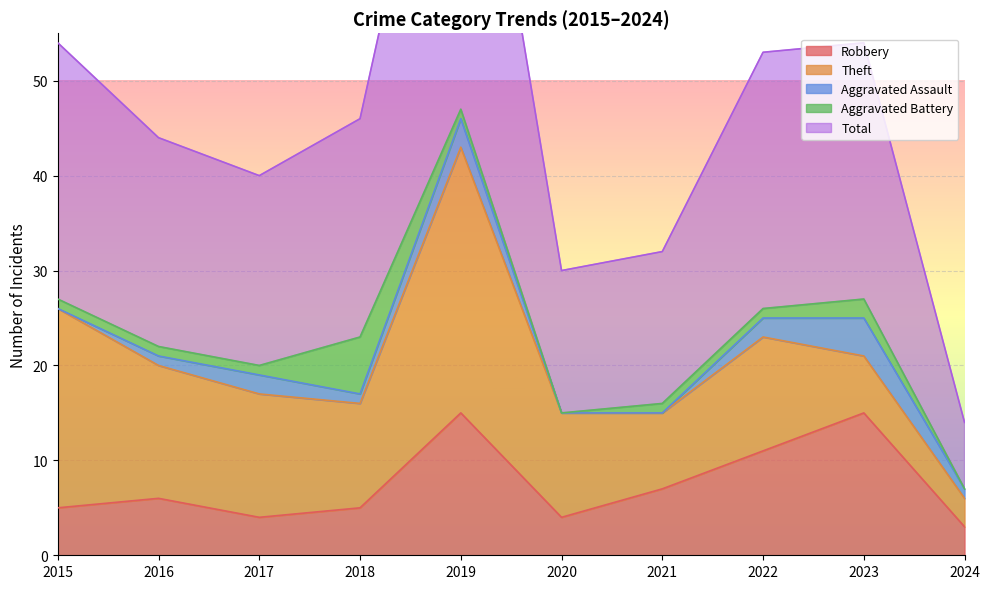

Is it true that Theft equals 19 at 2020?

False